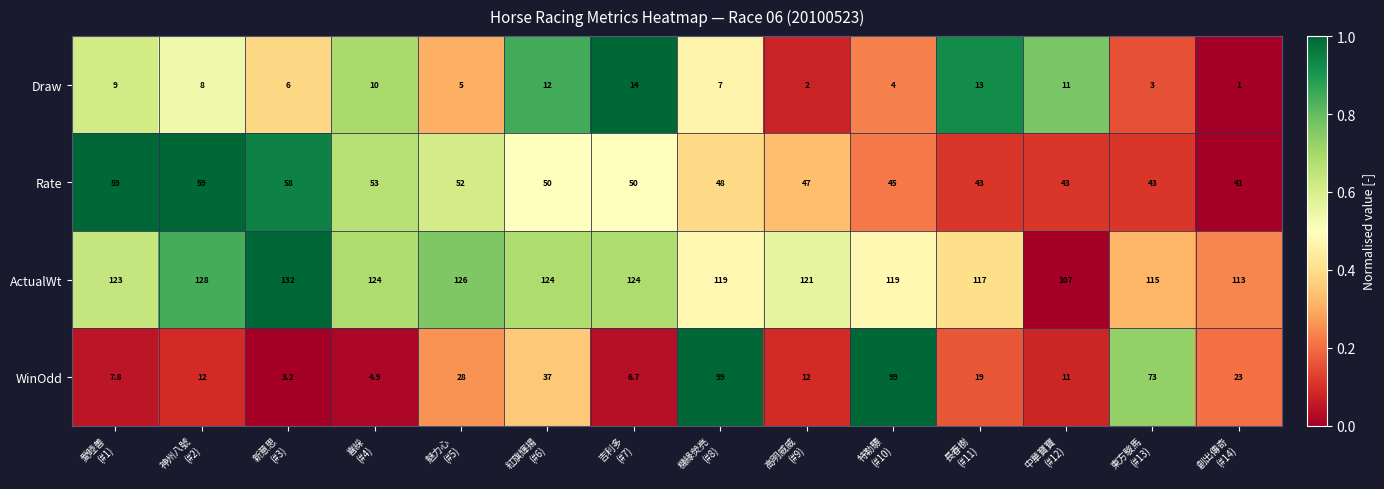

Count the number of categories in the chart.

14